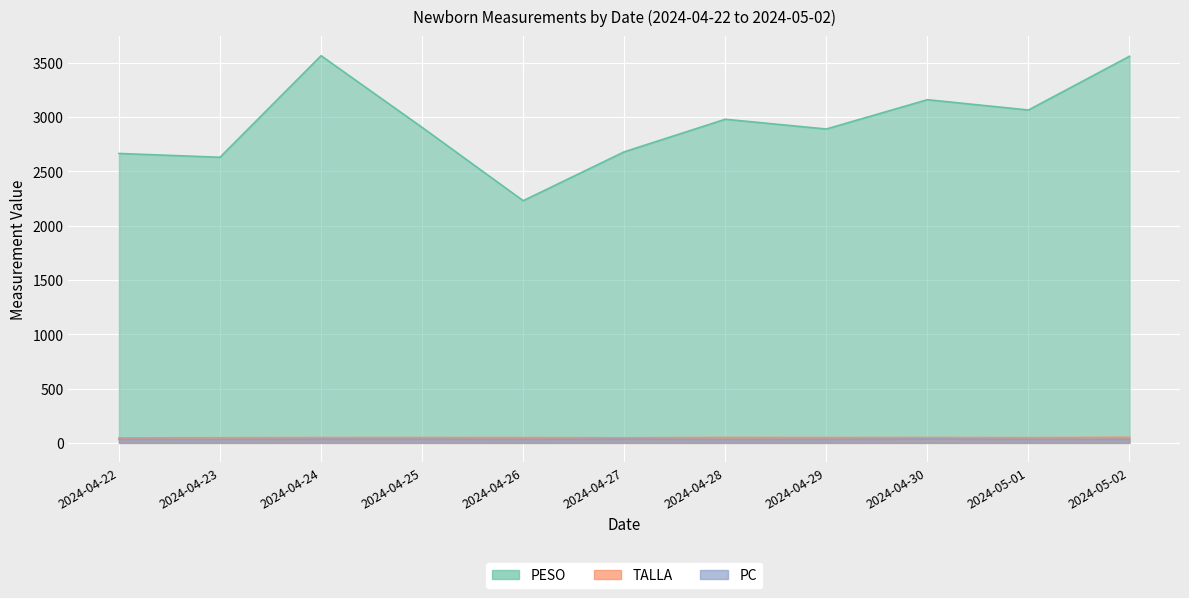

What is the sum of all PC values?

363.7